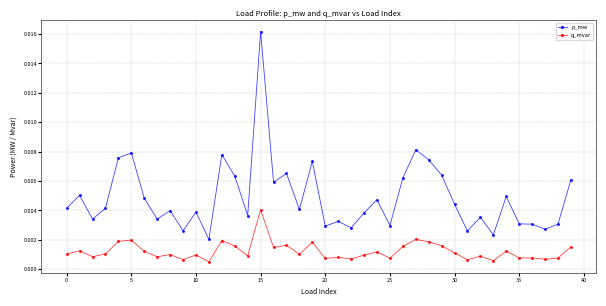

True or false: p_mw and q_mvar intersect in this chart.

False